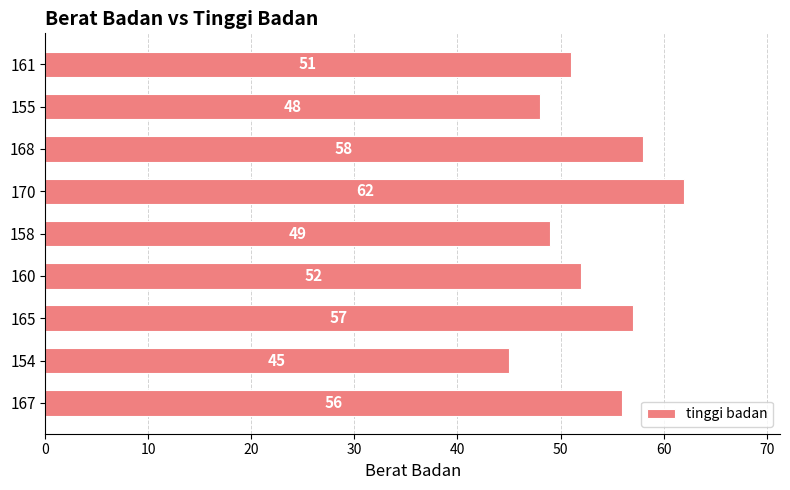

What is the sum of all values?

478